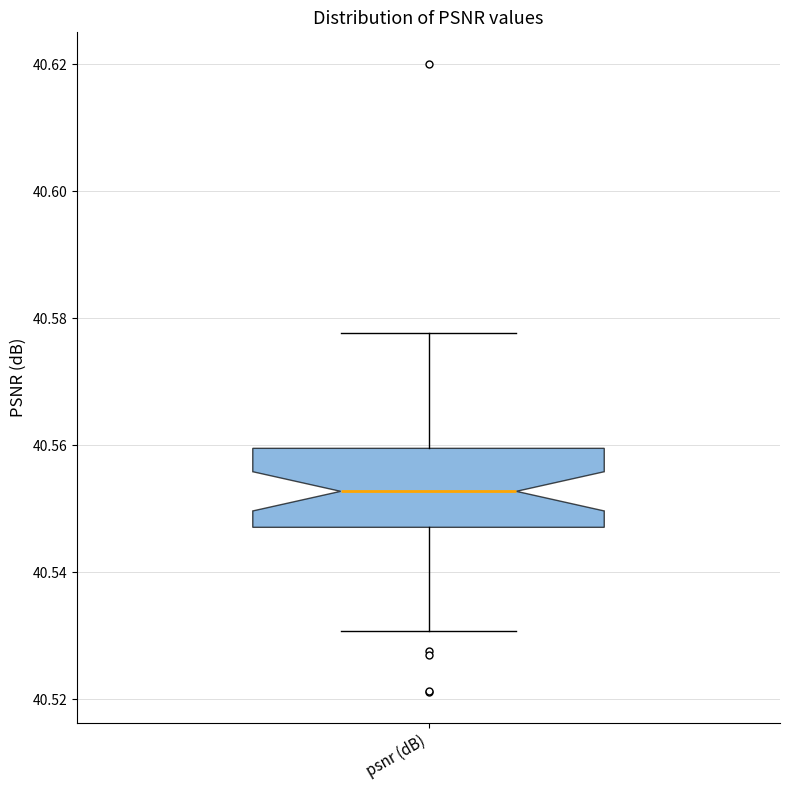

Read this box plot against the y-axis: the position of the median line, the range covered by the box, and the ends of both whiskers. The values are not printed on the chart, so give them approximately, as read against the axis.

median 40.552, box 40.548 to 40.560, whiskers 40.530 to 40.578